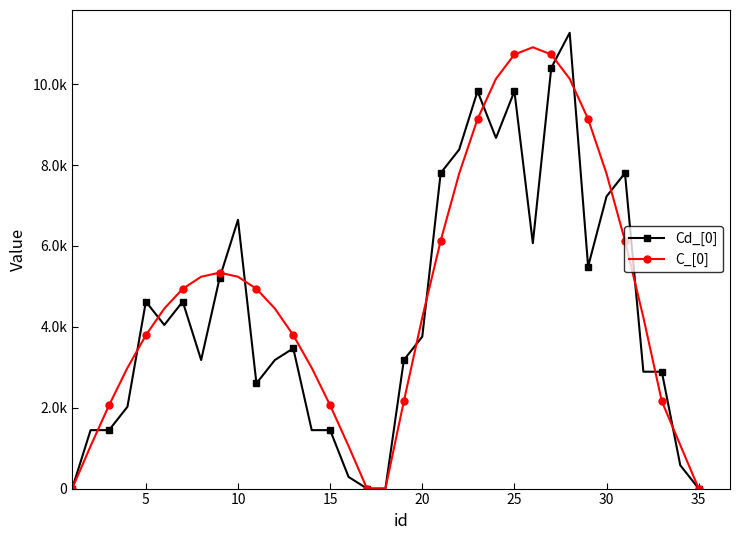

Does the chart have visible grid lines?

No